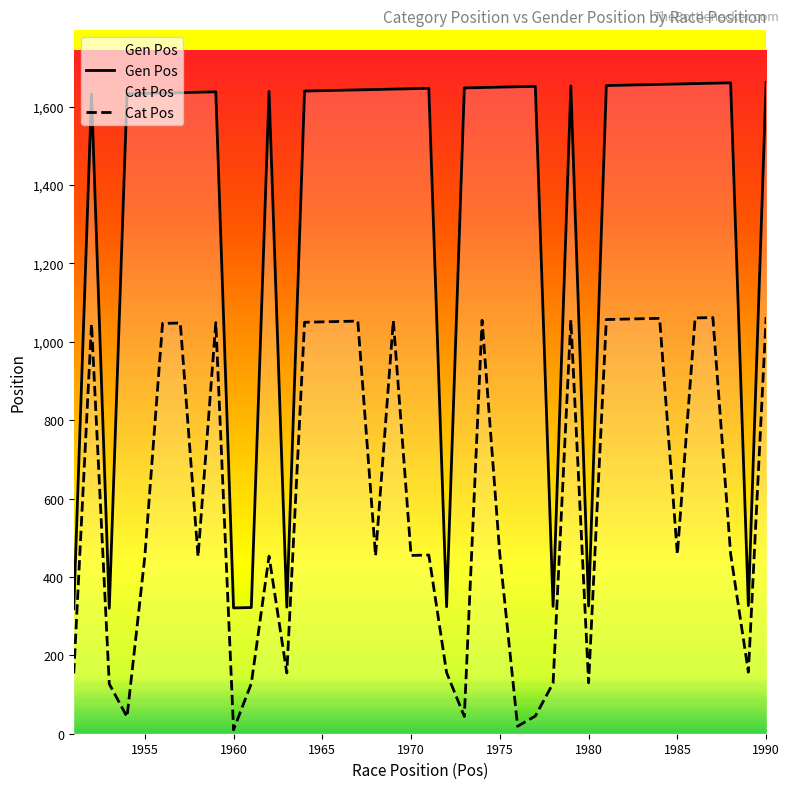

Is it true that Cat Pos equals 455 at 1970?

True